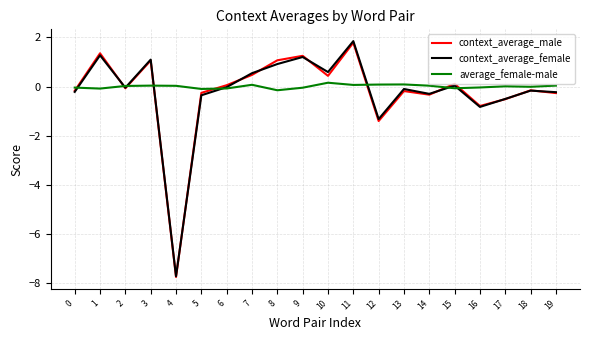

Which series has the widest spread of values?

context_average_female